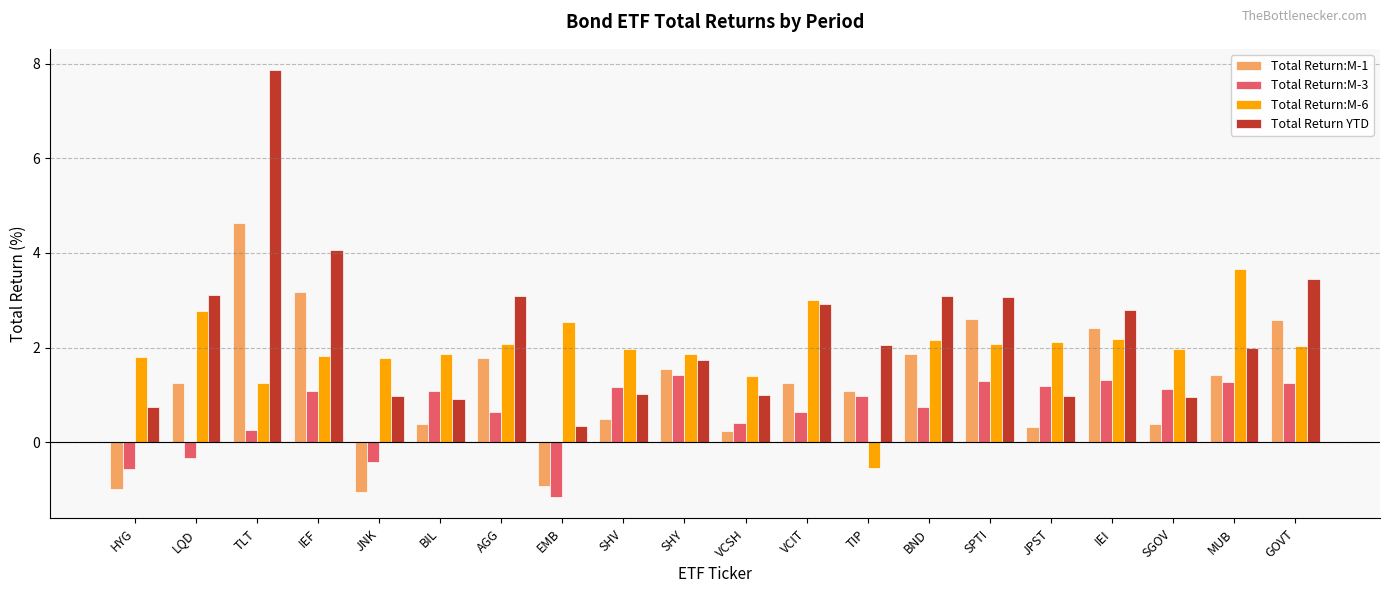

What is the label of the 3rd bar from the left?

TLT